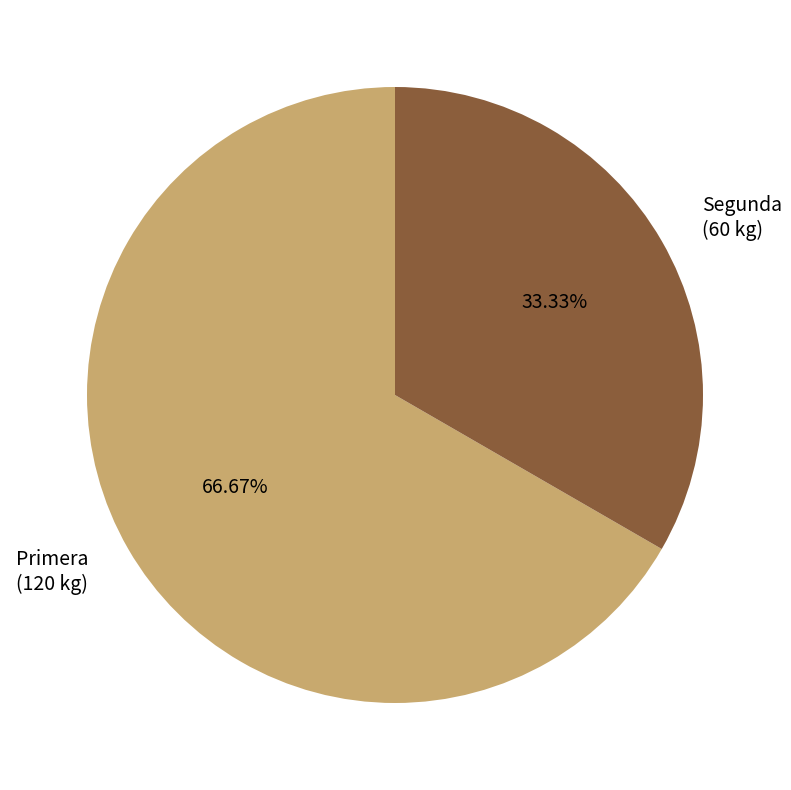

Which category accounts for the majority?

Primera